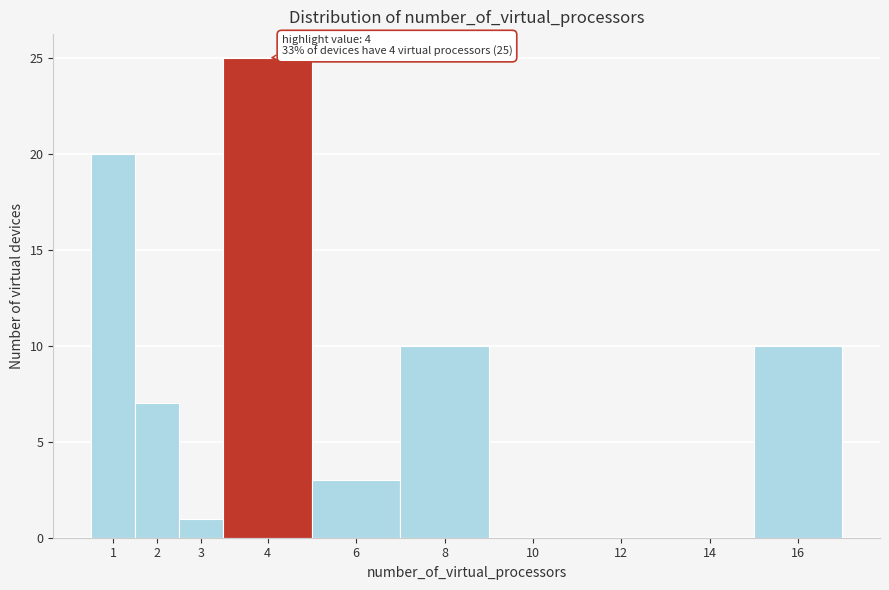

Reading left to right, what are all the values shown in this chart?

1=20	2=7	3=1	4=25	6=3	8=10	10=0	12=0	14=0	16=10